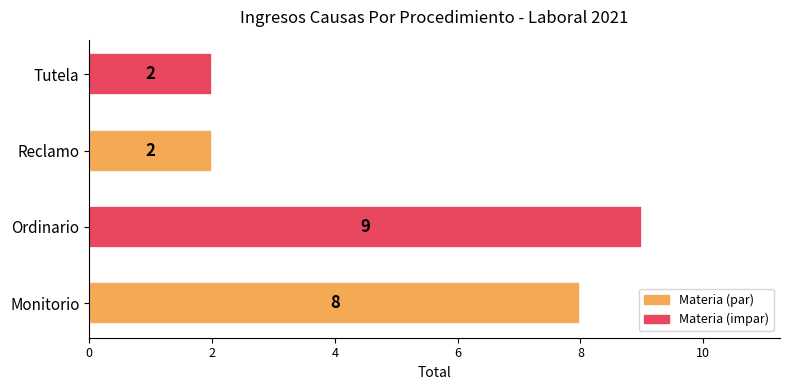

What is the maximum value shown in the chart?

9